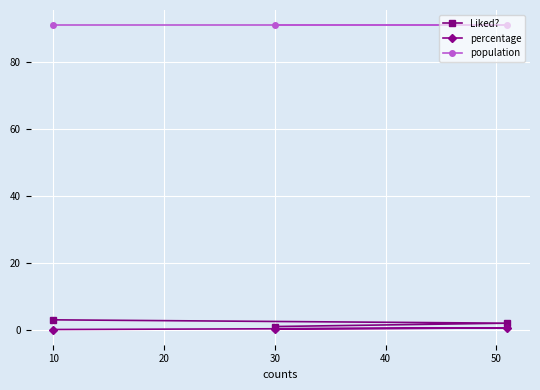

What is the value of the population point at the 2nd from the left?

91.0